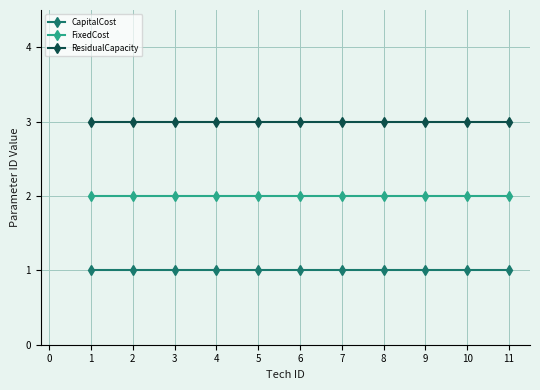

What is the average value of the ResidualCapacity series?

3